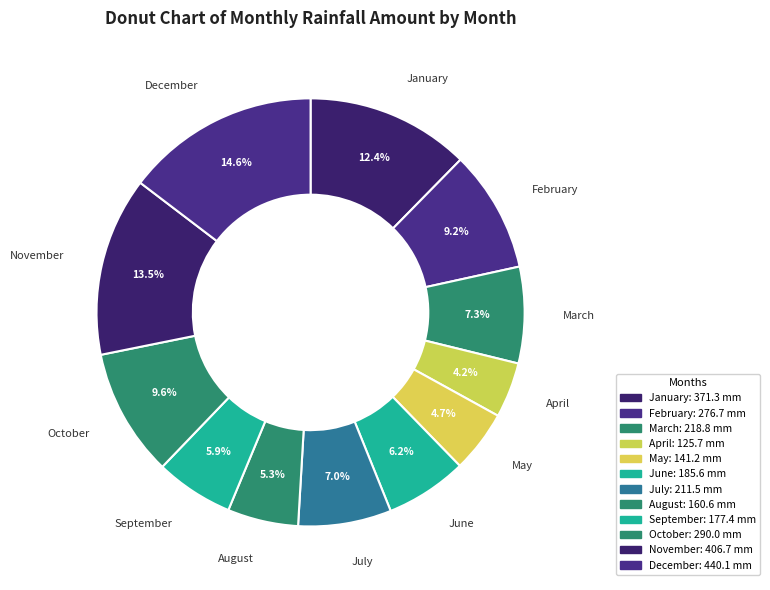

How much of the chart is everything except November?

86.5%